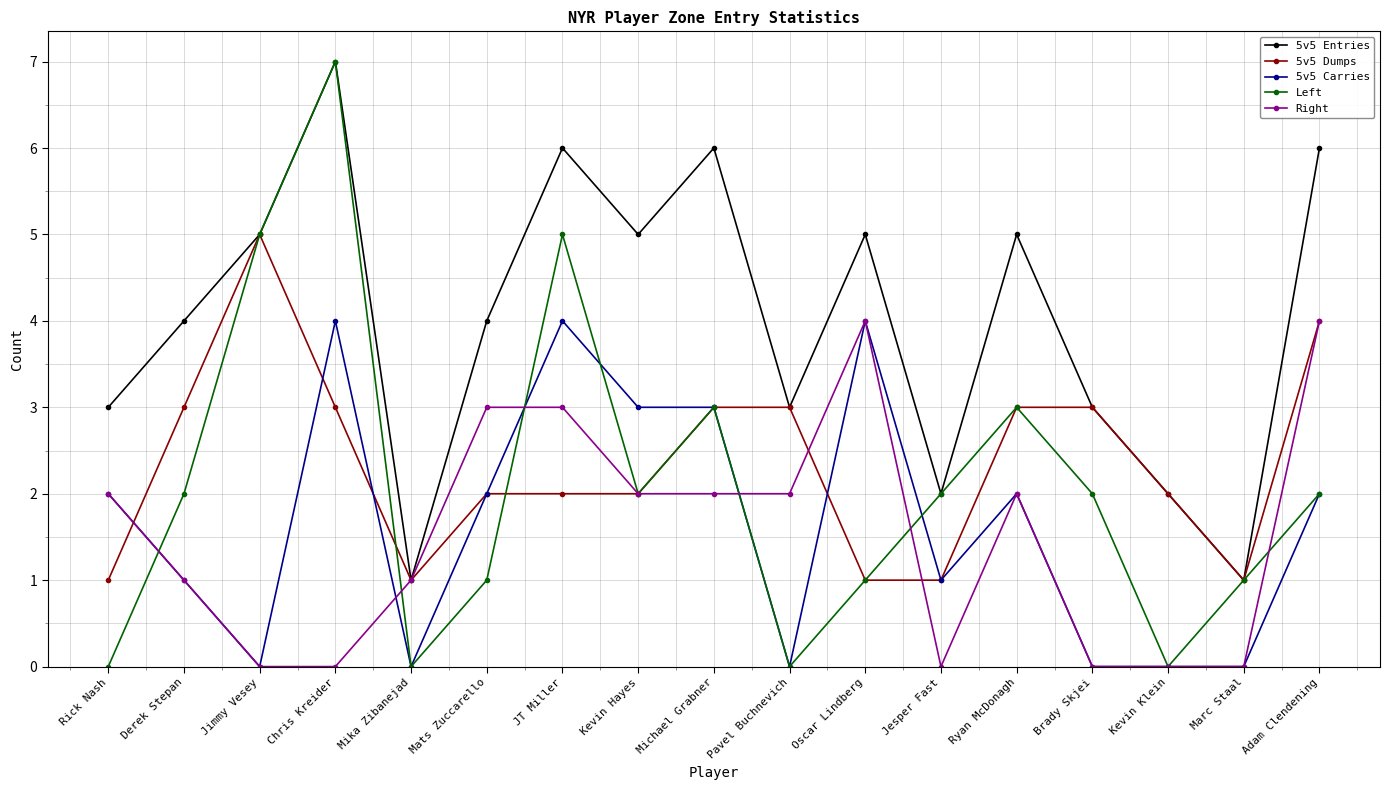

Is it true that Left equals 5 at Jimmy Vesey?

True